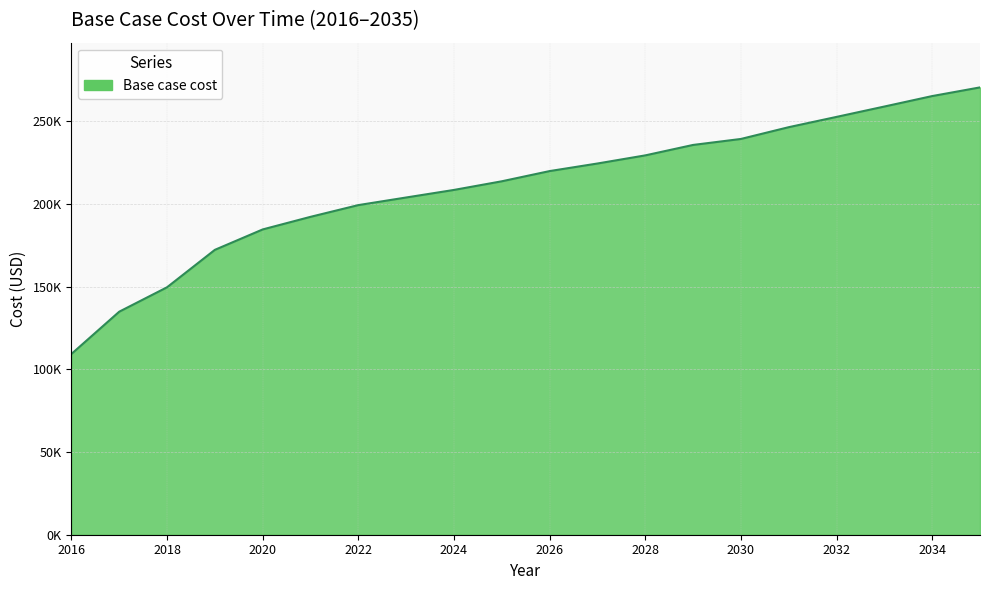

Is this an area chart (filled region under the line)?

Yes